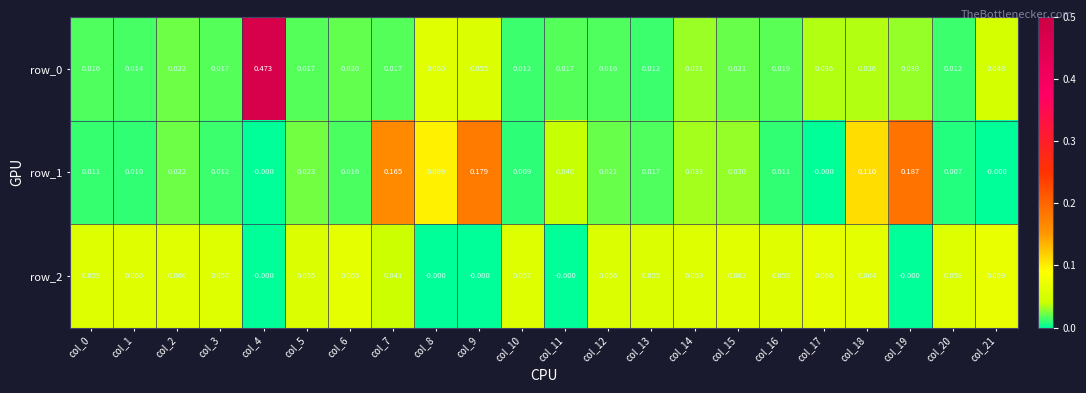

Is it true that row_0 equals 0.0 at col_20?

True